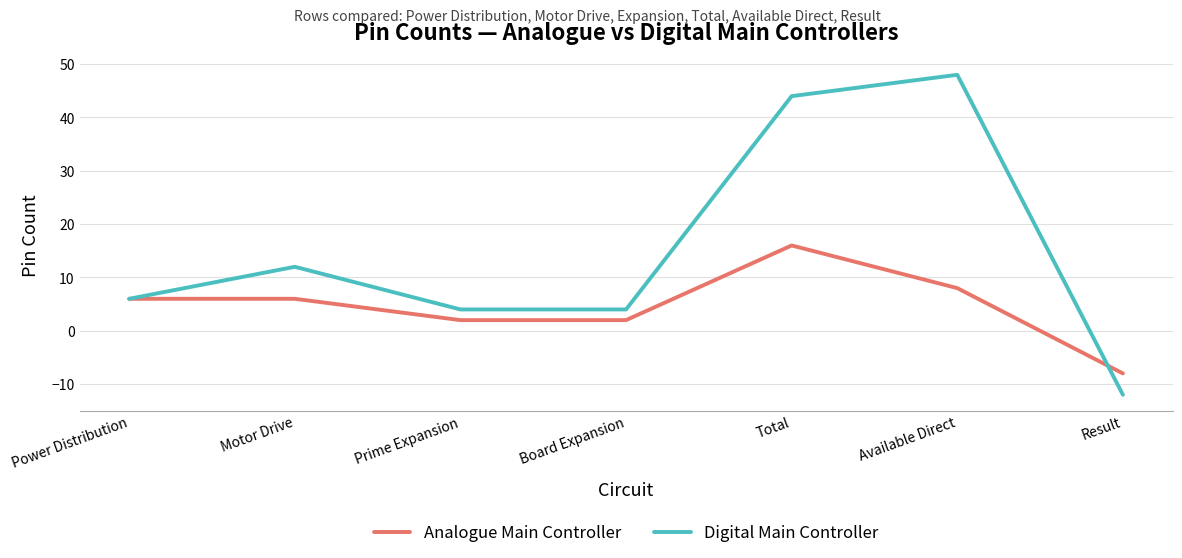

What value does the Digital Main Controller series have at Motor Drive?

12